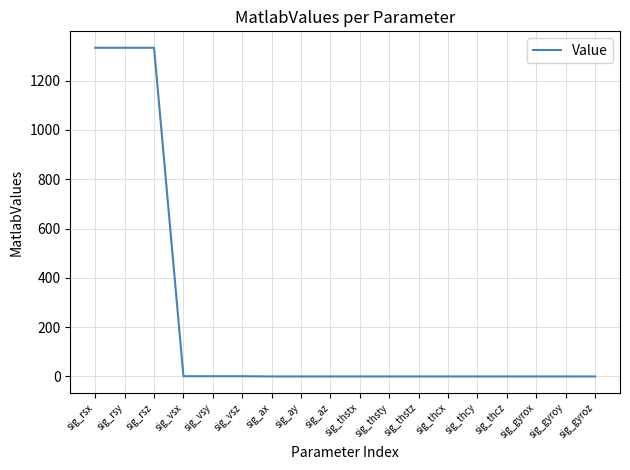

Which has a higher value, sig_rsy or sig_thcz?

sig_rsy